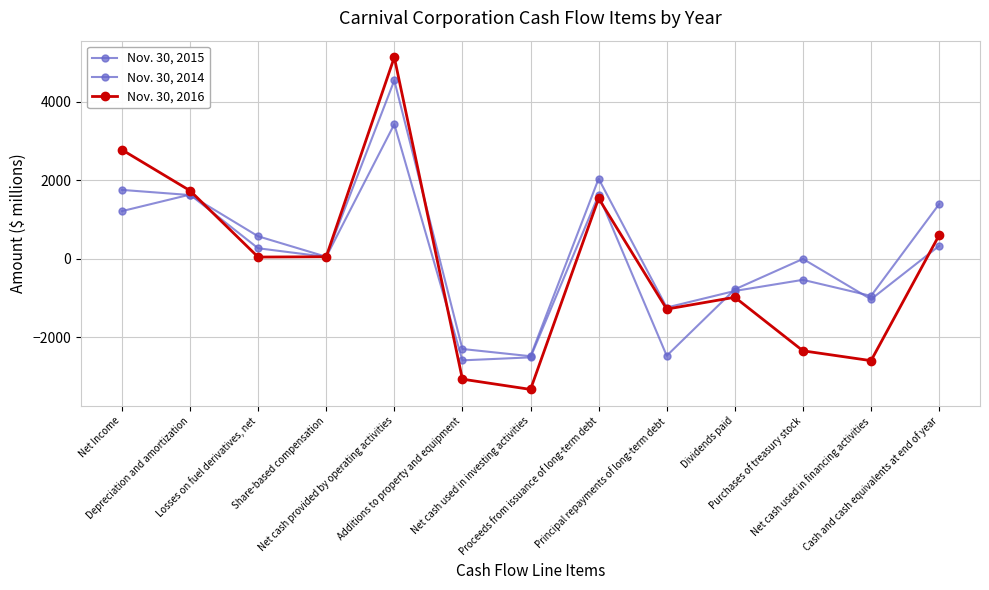

How many lines are shown in the chart?

3